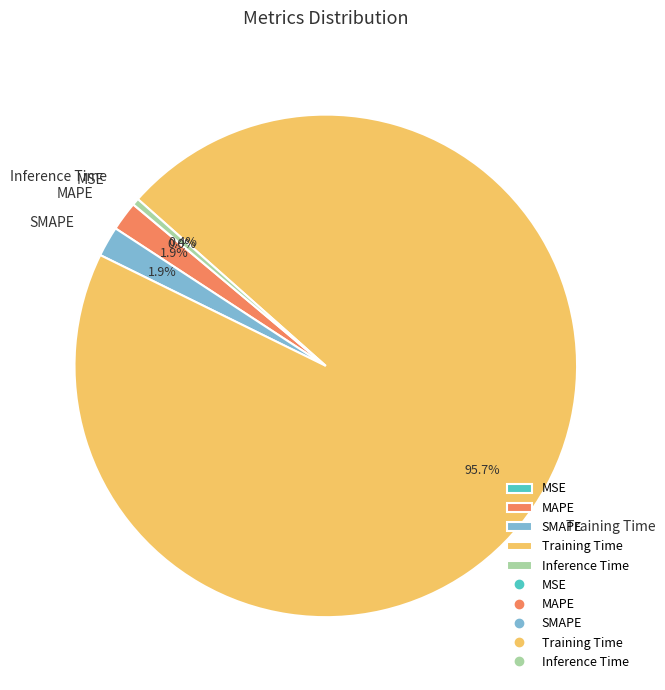

To the nearest percent, what is the average slice percentage?

20%